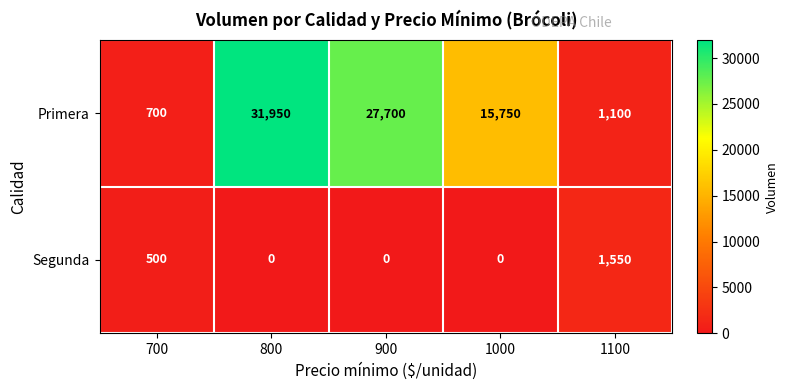

What is the difference between the second highest and second lowest values in the Primera series?

26600